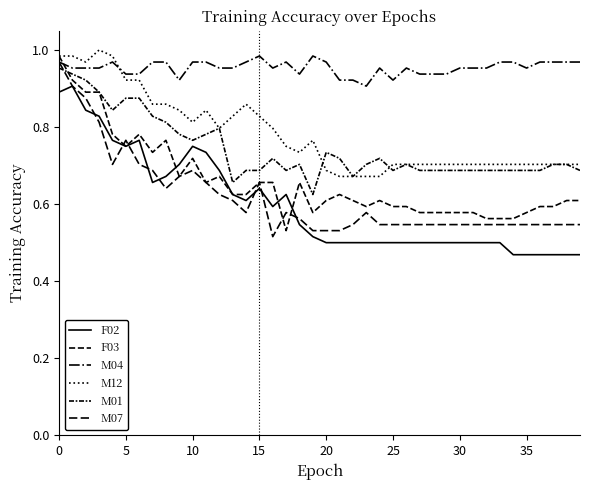

Is this an area chart (filled region under the line)?

No